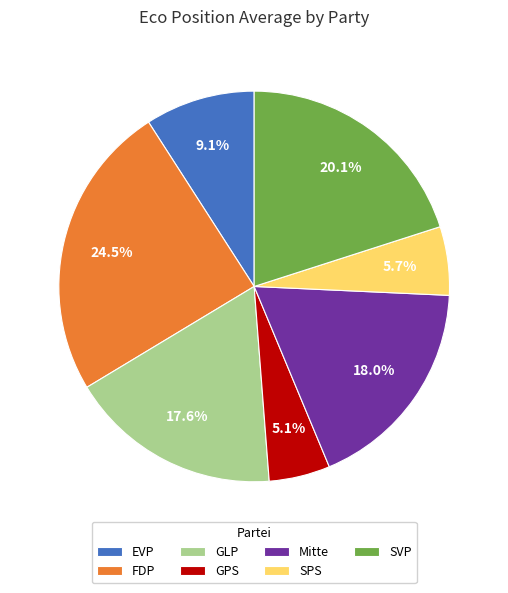

The SVP slice represents 20% of the pie. True or false?

True